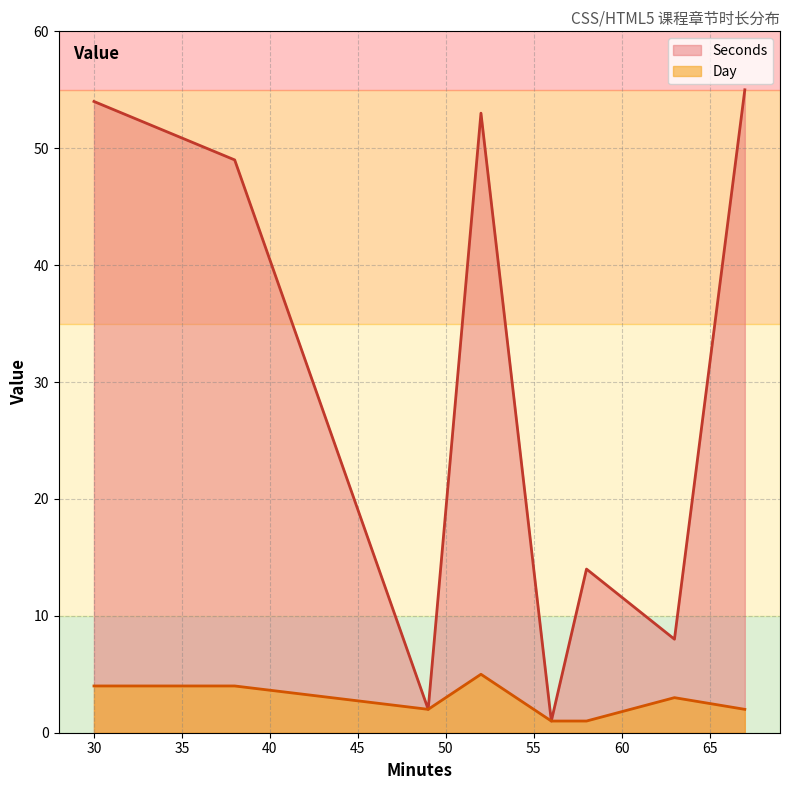

Rank the series by their average value, from lowest to highest.

Day, Seconds